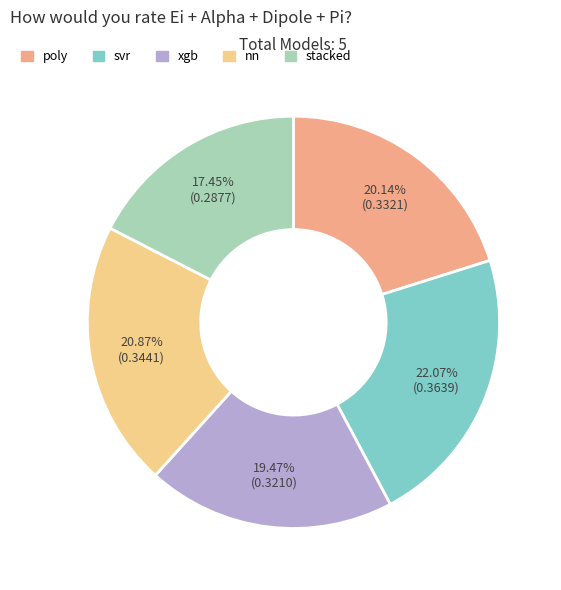

What is the largest slice in the pie chart?

svr